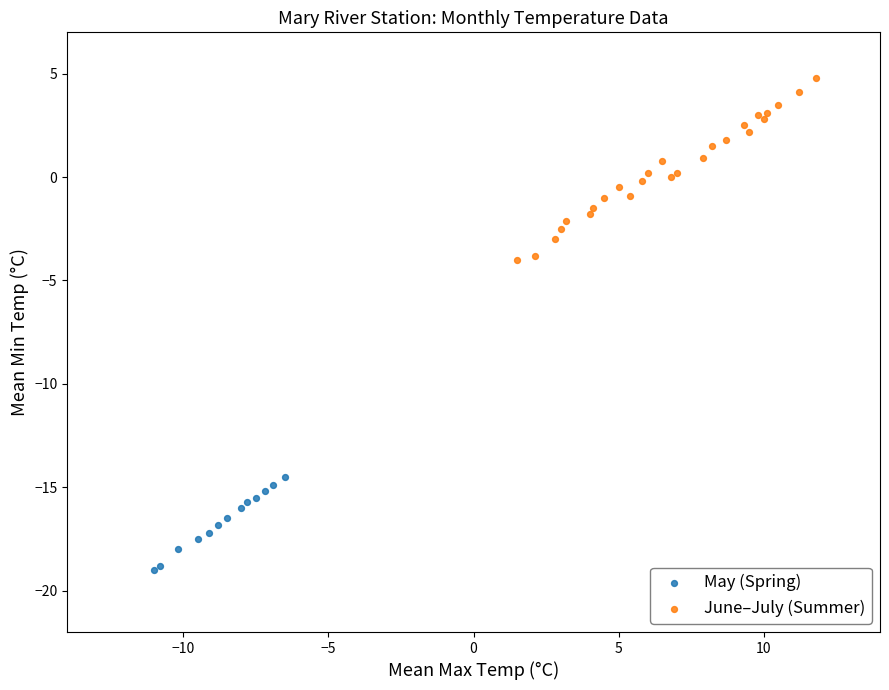

What are all the series names shown in the legend?

May (Spring), June–July (Summer)